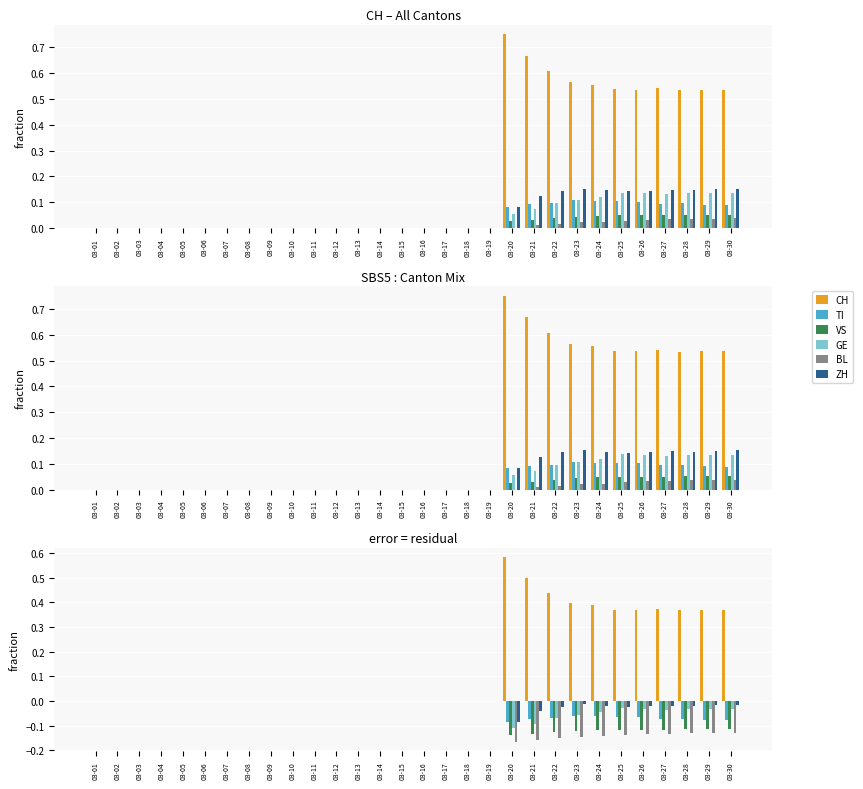

Is the value of GE at 03-14 greater than the value of TI at 03-24?

Yes